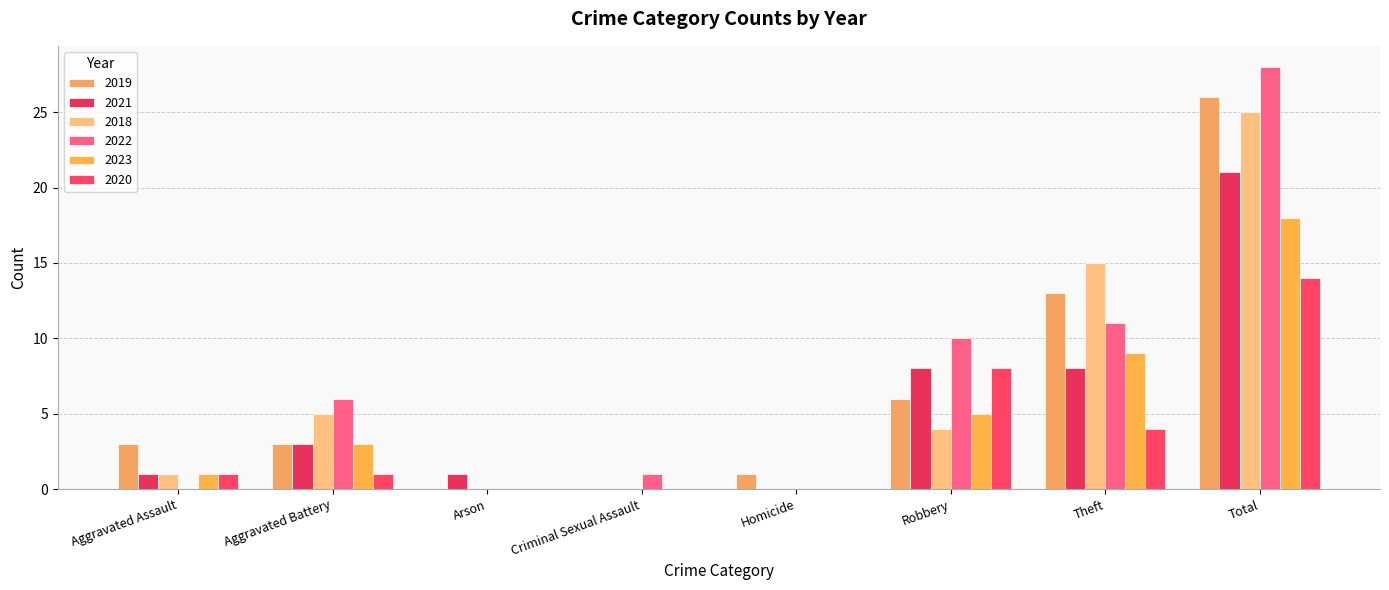

At which category does the chart reach its peak across all series?

Total